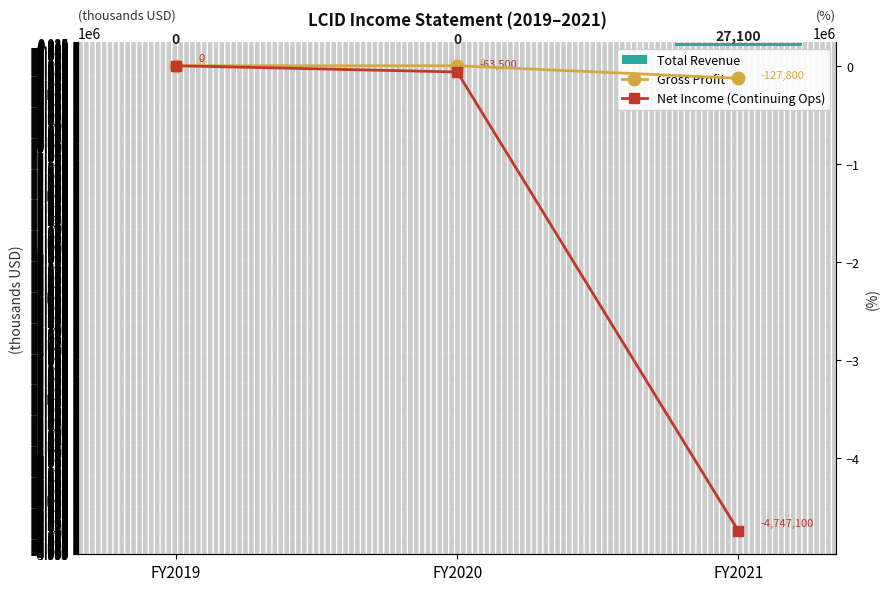

What is the minimum value shown in the chart?

-4747100